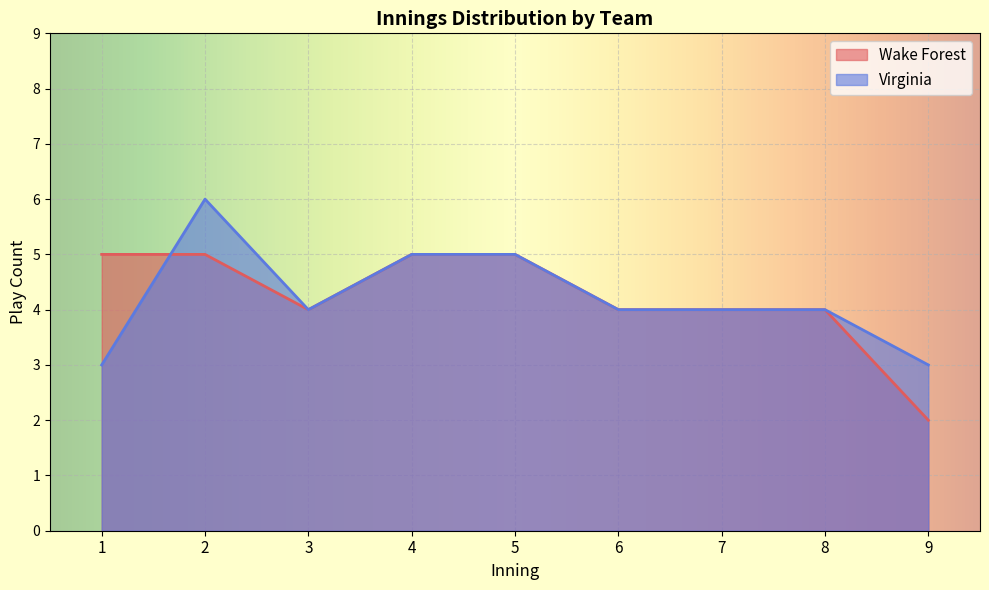

True or false: Wake Forest and Virginia cross at least once.

True